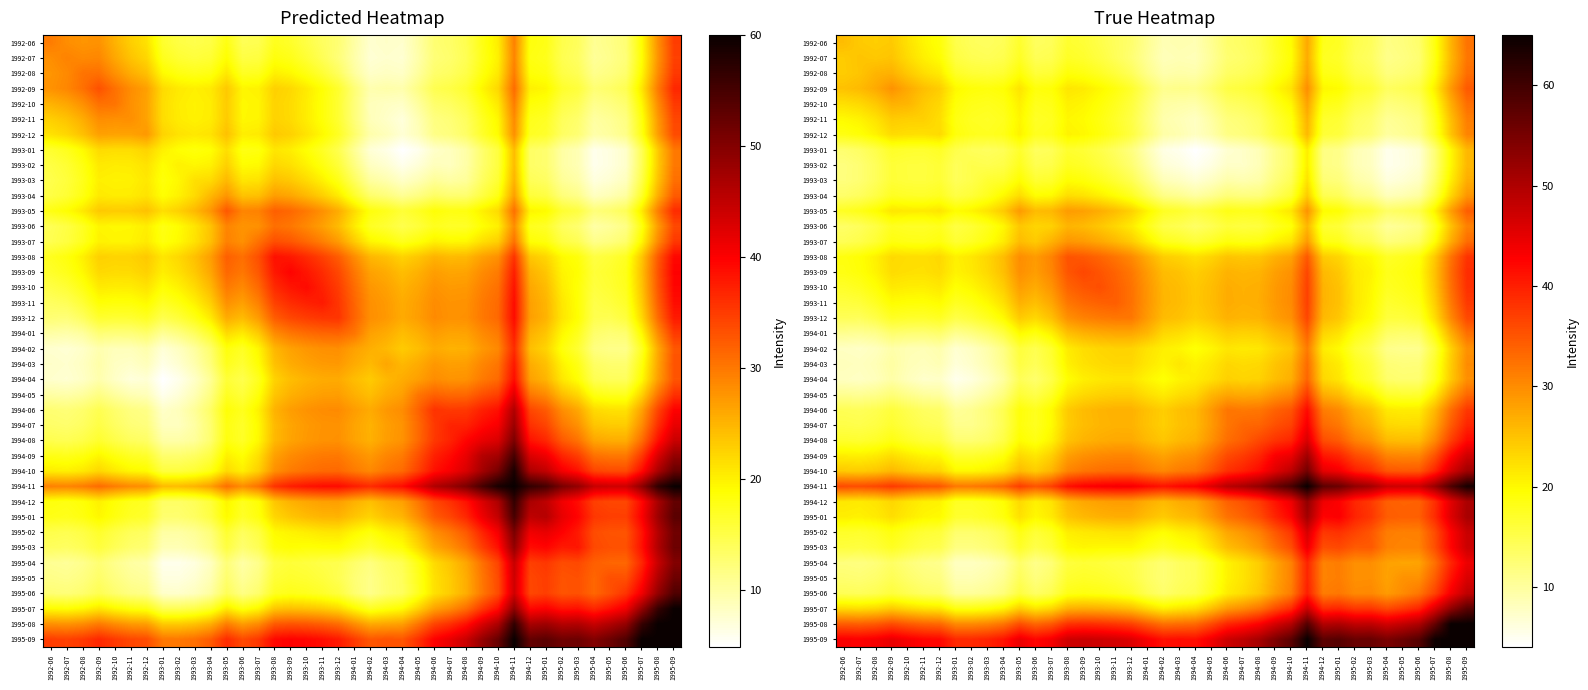

What is the total value across all series at 1993-10?

1008.0